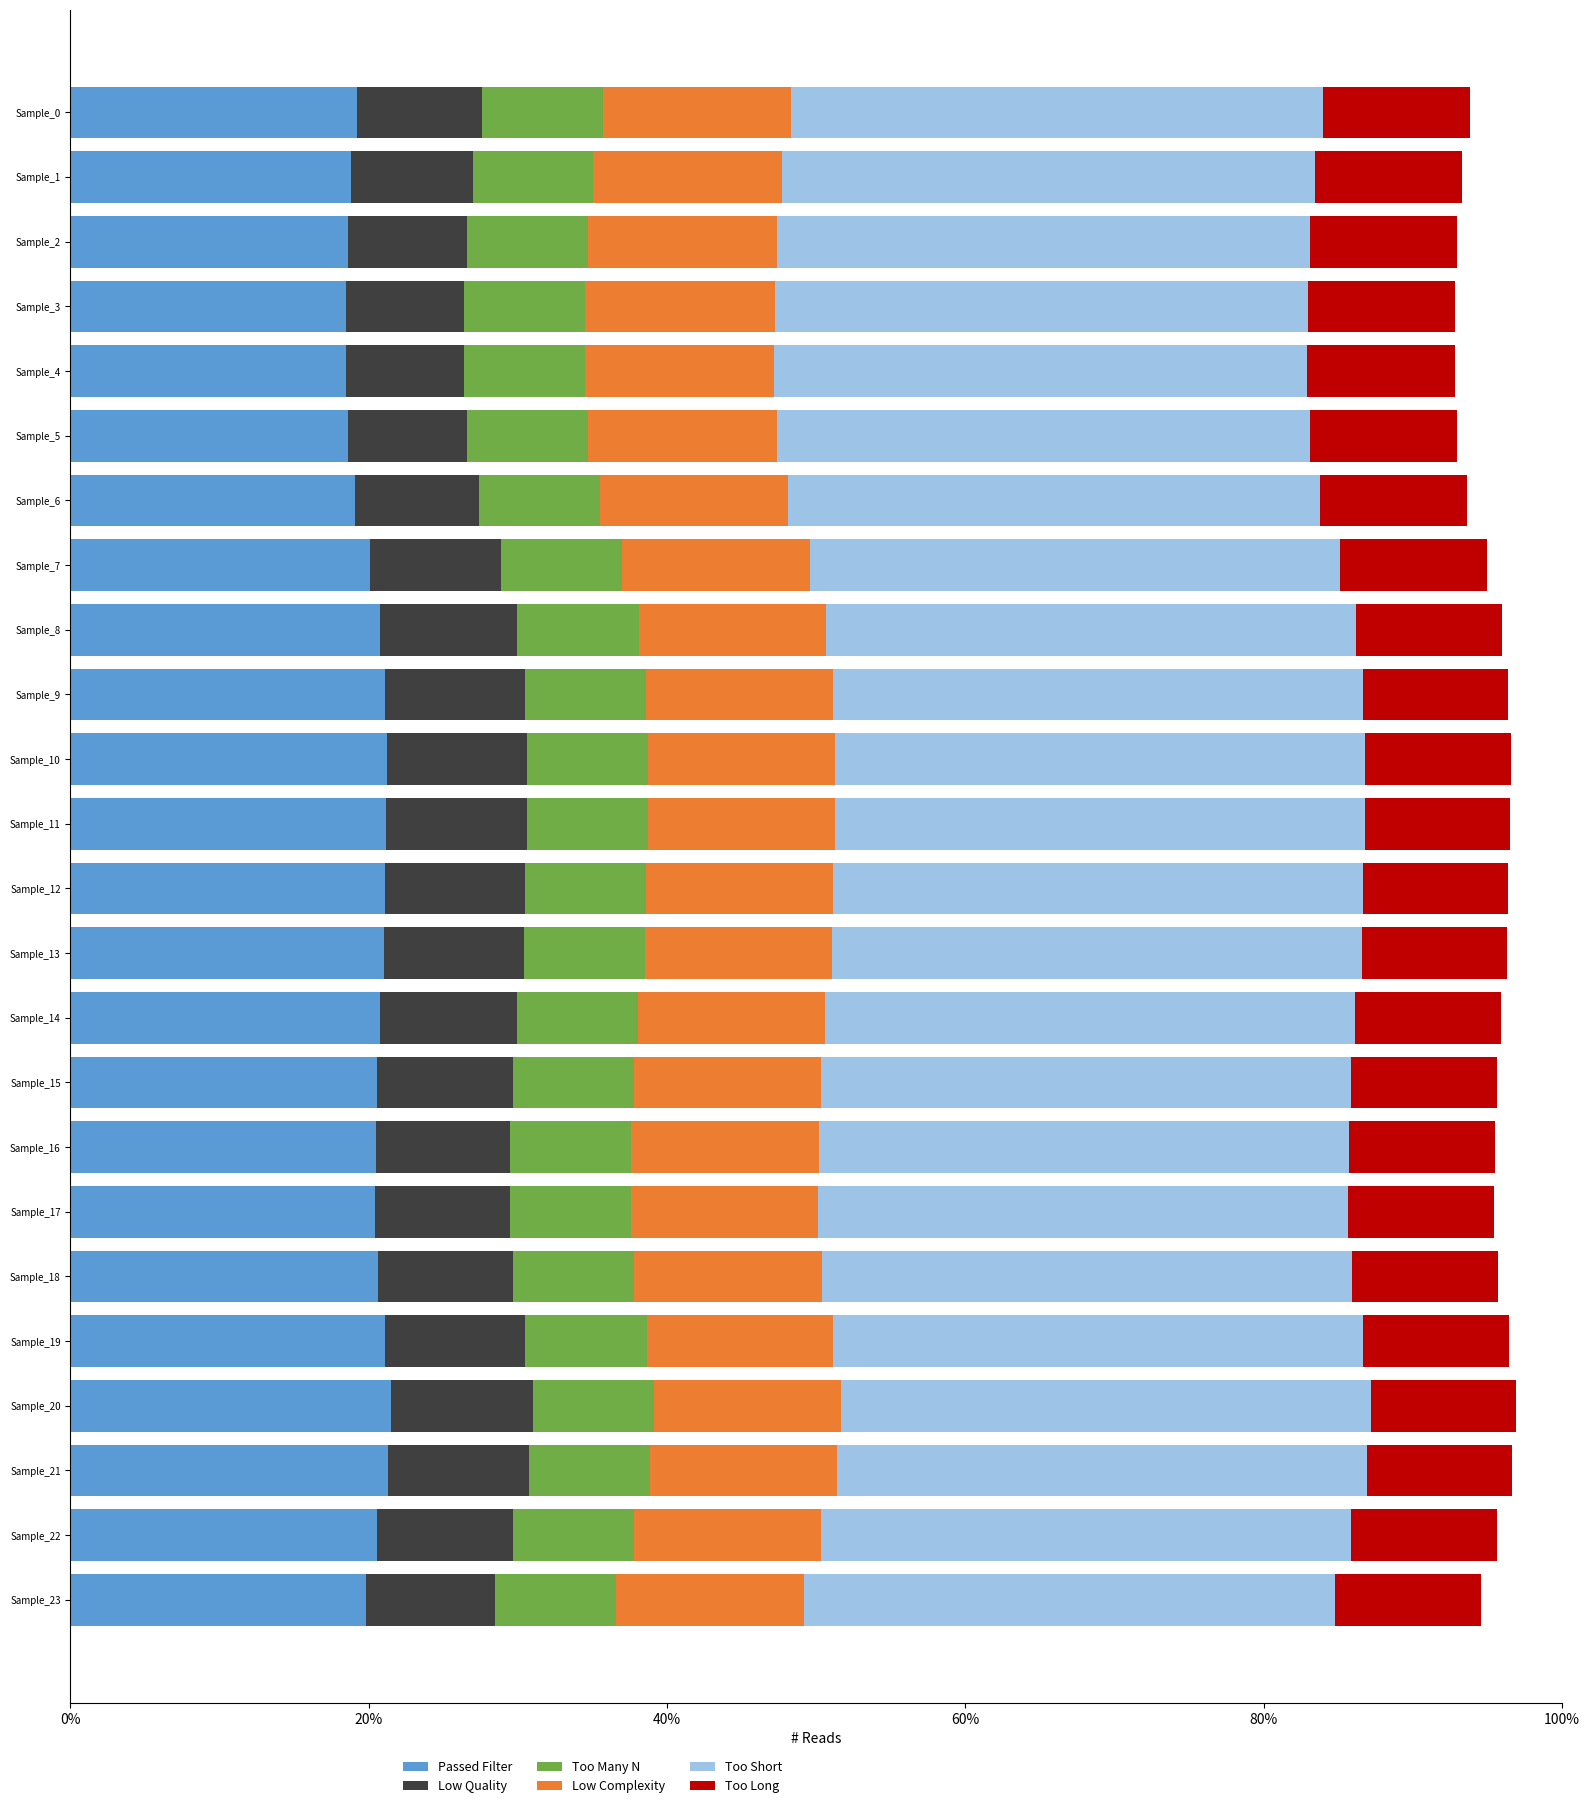

What is the total value across all series at Sample_20?

96.9